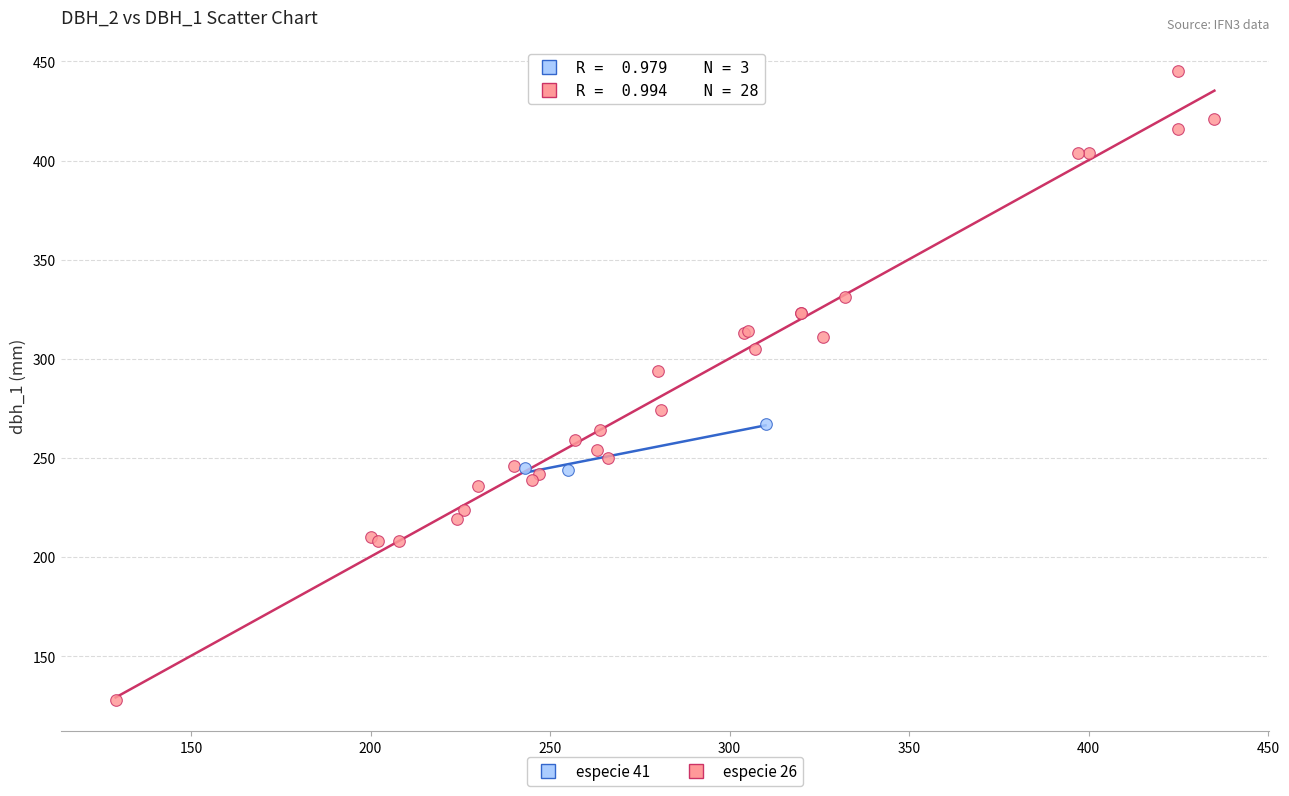

Which series has the largest Y range (max minus min)?

especie 26